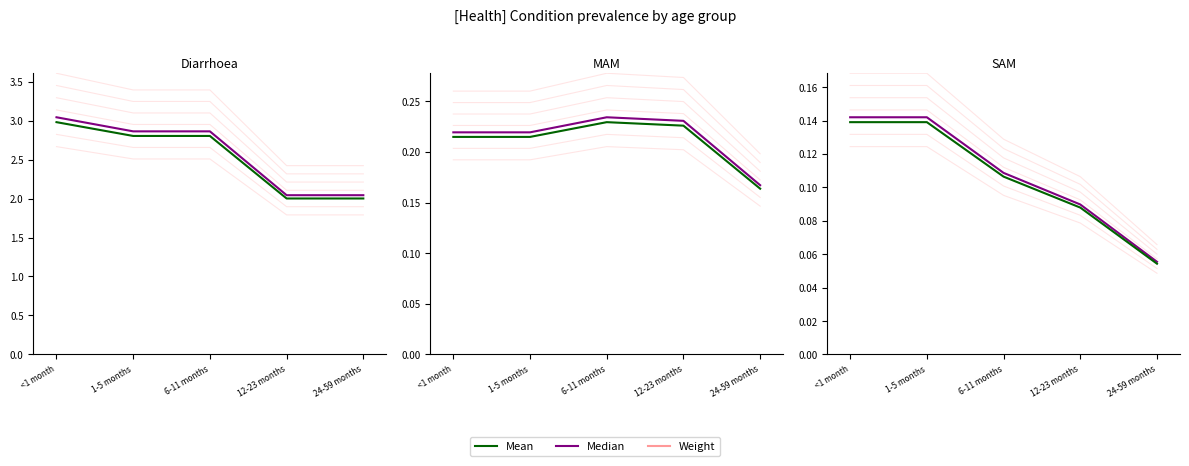

The Mean series shows 1.4 at <1 month. True or false?

False